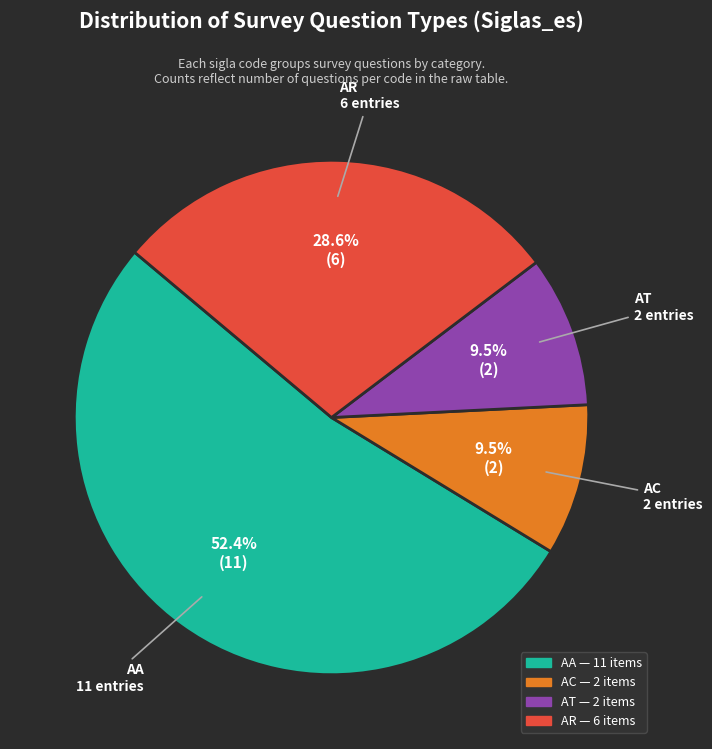

Is there a majority slice in this chart?

Yes